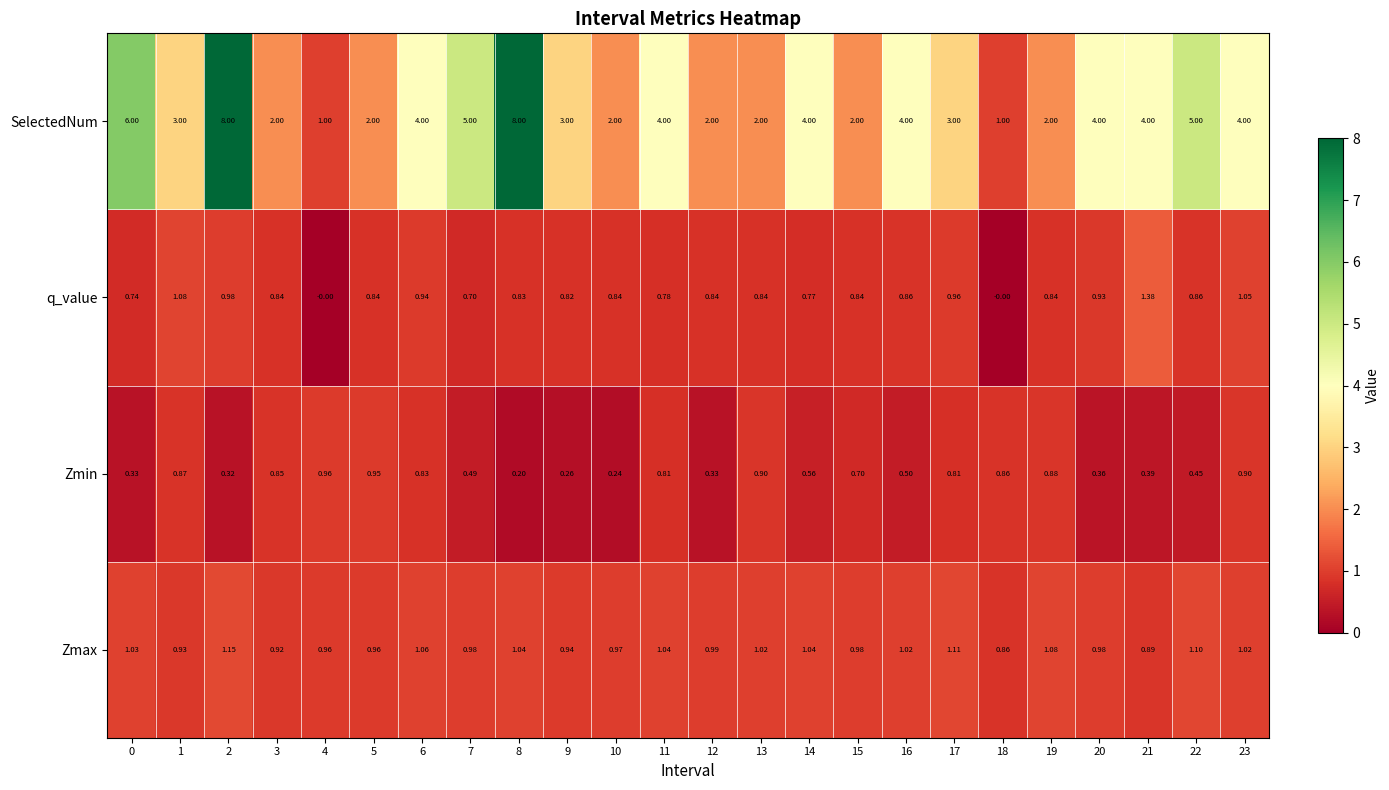

Which series has the largest range (max minus min)?

SelectedNum